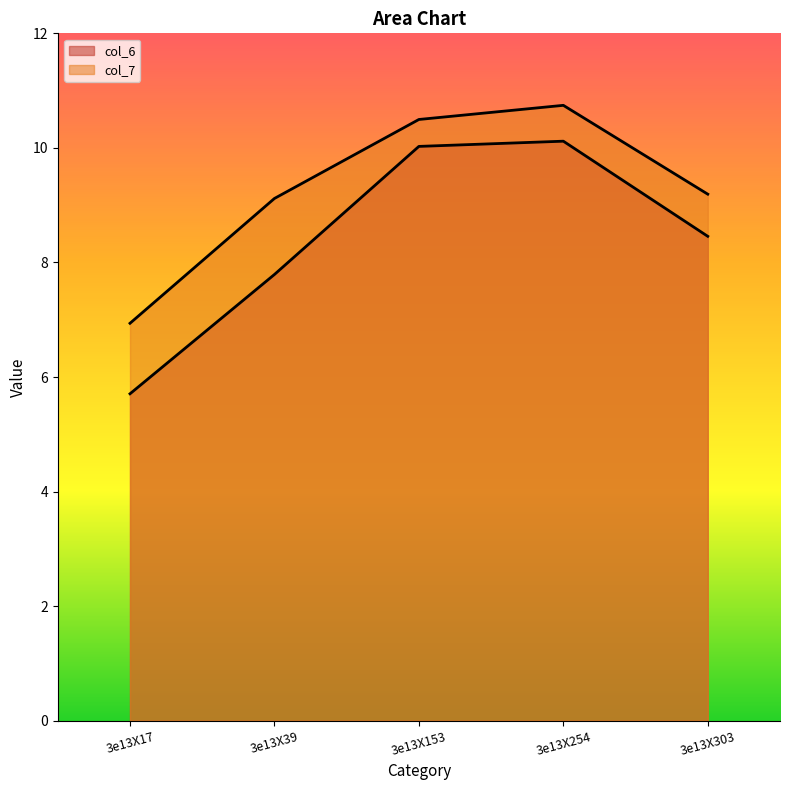

What is the difference between the maximum and minimum values in the col_6 series?

4.4